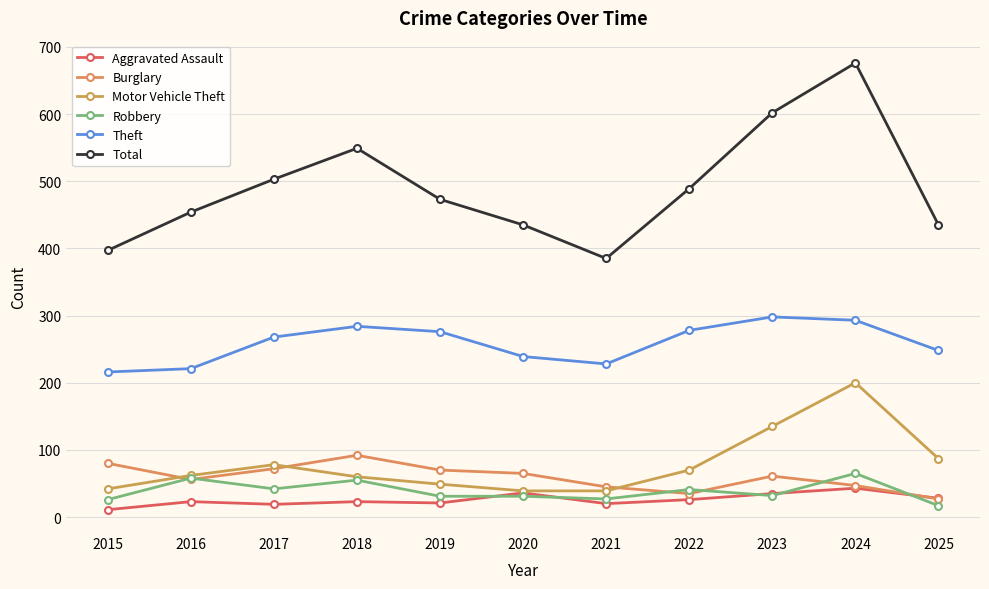

The value of Motor Vehicle Theft at 2017 is 50. True or false?

False